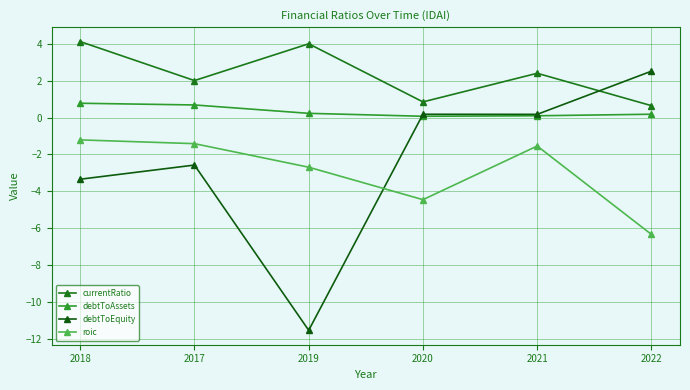

What is the value of the currentRatio point at the 4th from the left?

0.9